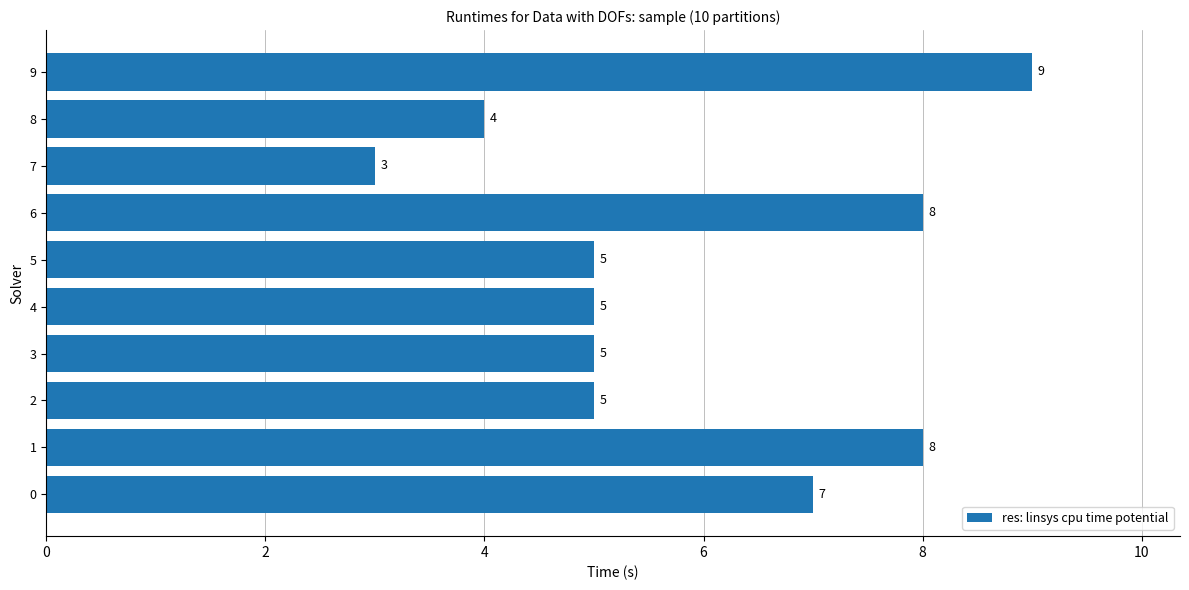

Reading bottom to top, what are all the values shown in this chart?

7	8	5	5	5	5	8	3	4	9